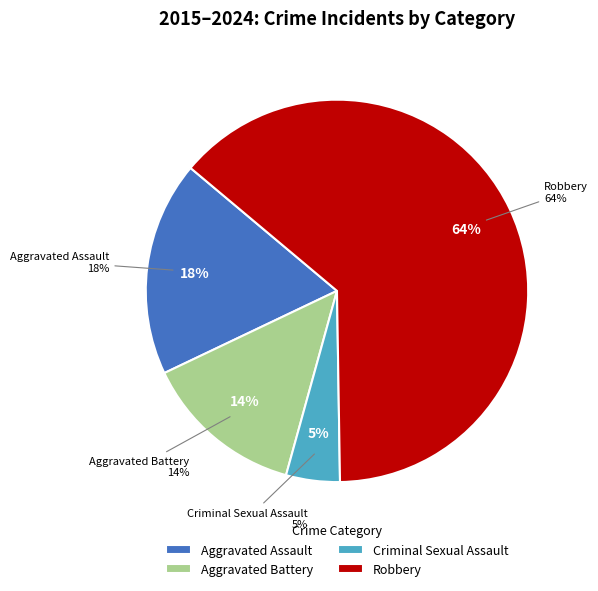

Which category accounts for the majority?

Robbery